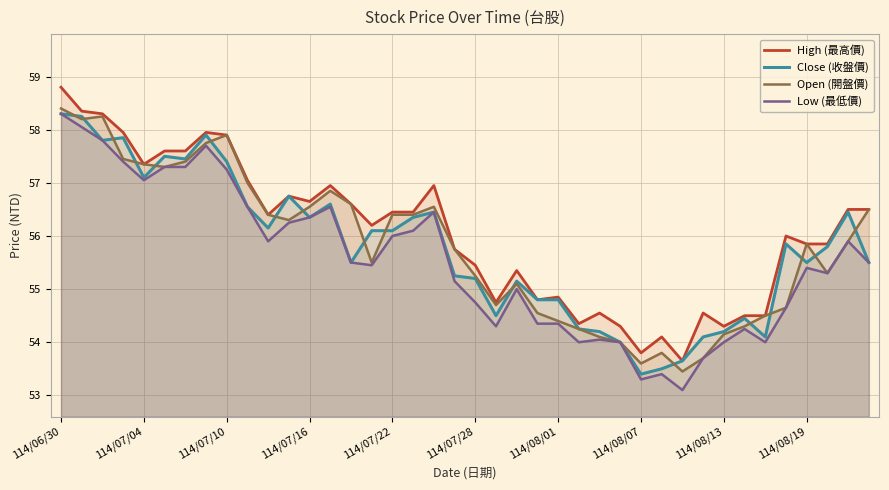

At which label does High (最高價) reach its peak?

114/06/30